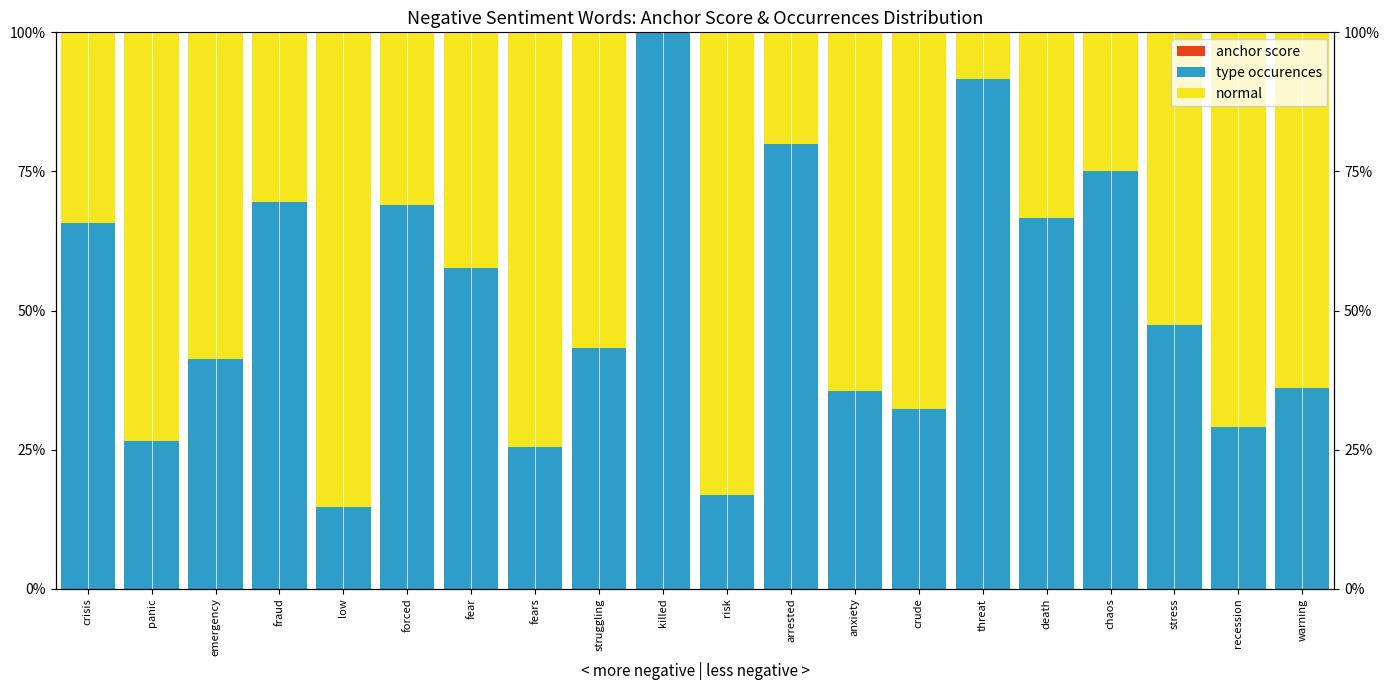

What is the maximum value for normal?

85.2